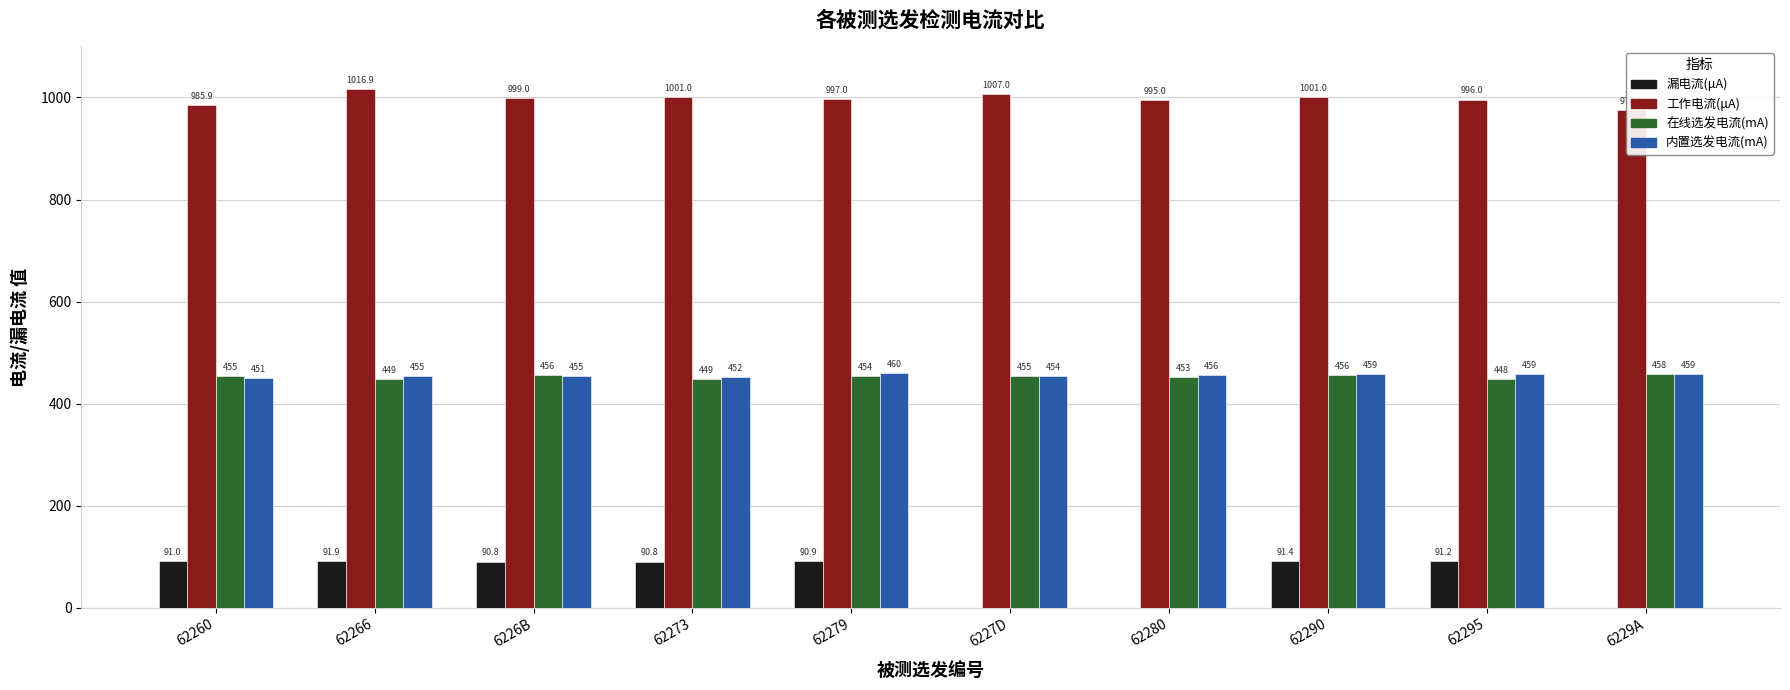

Does the chart contain any negative values?

No